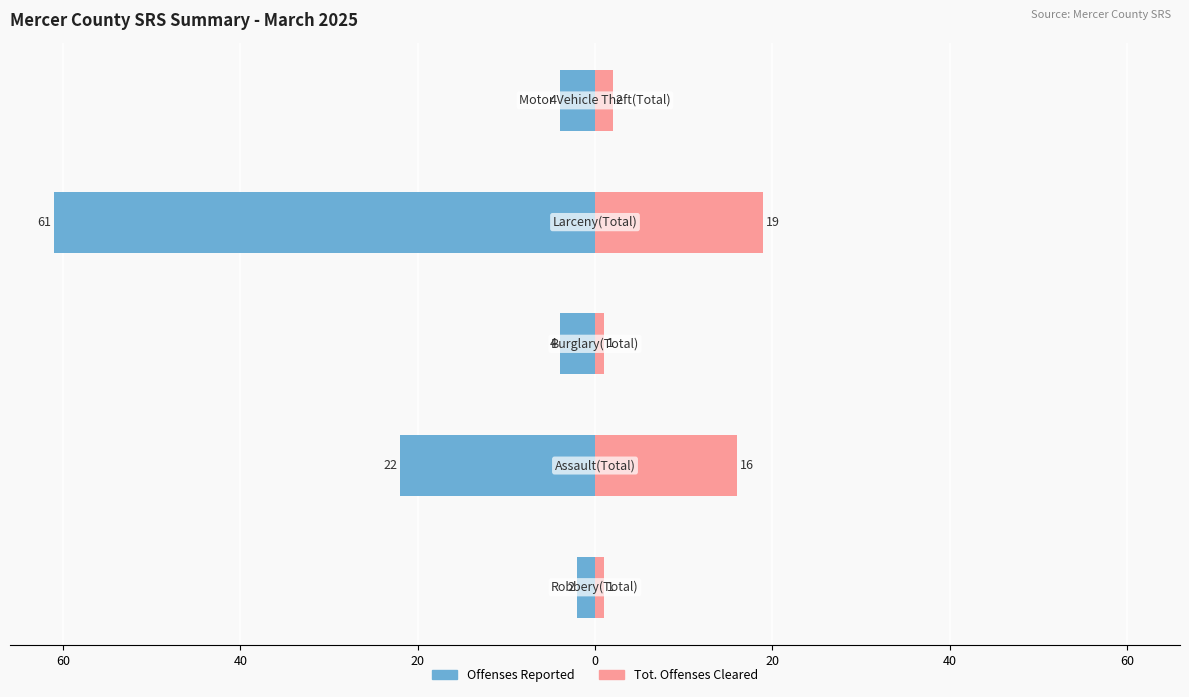

What is the minimum value shown in the chart?

-61